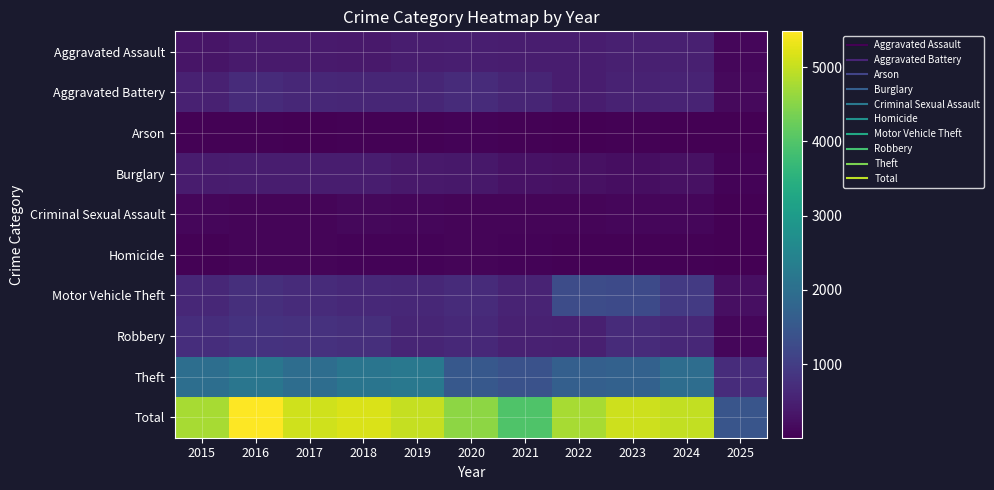

Which series changed the most between 2019 and 2020?

Theft